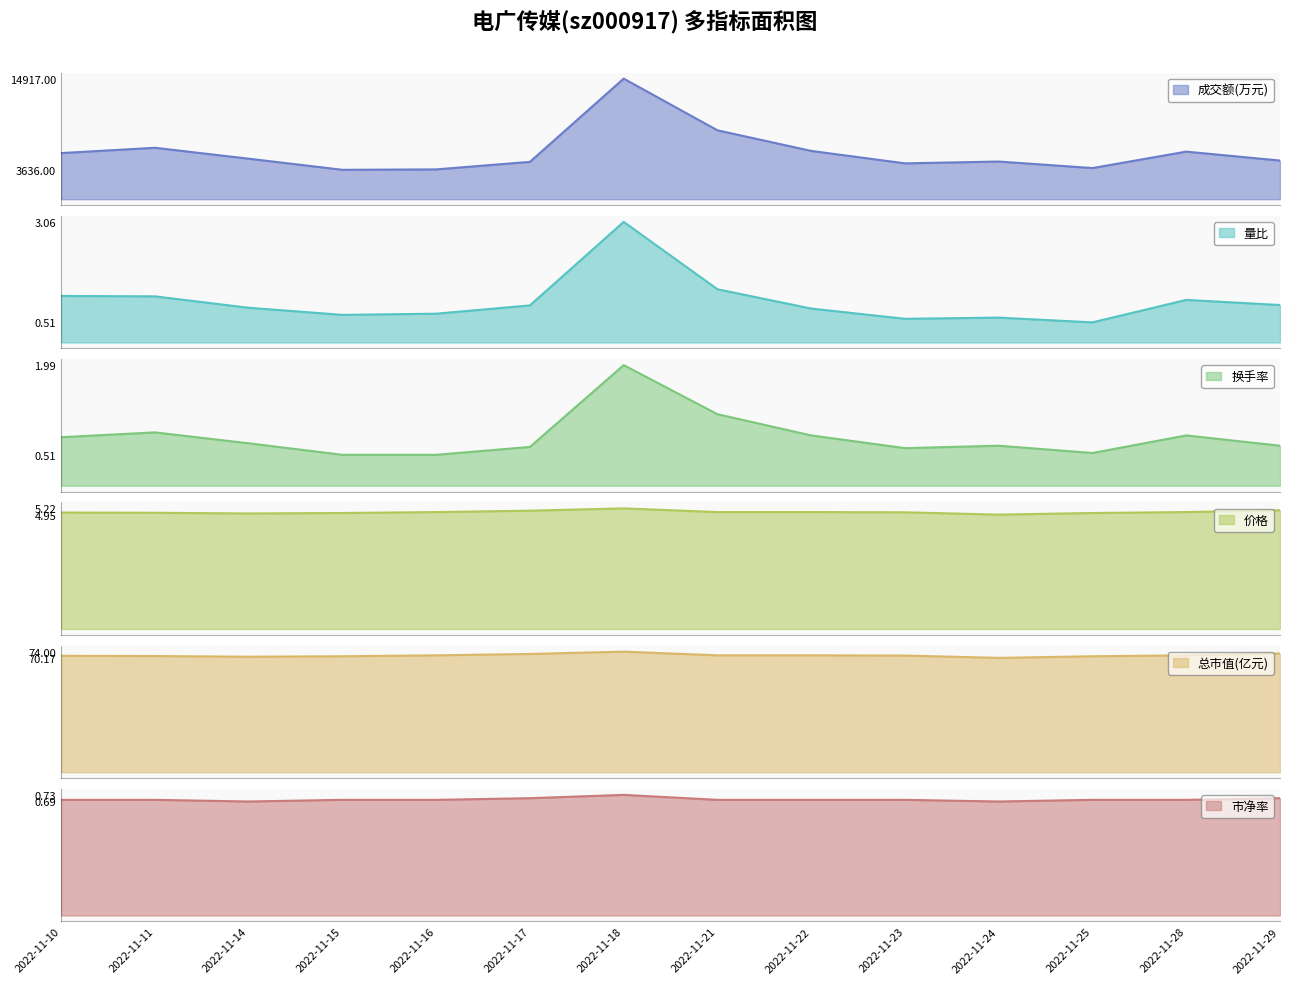

Count the number of categories in the chart.

14